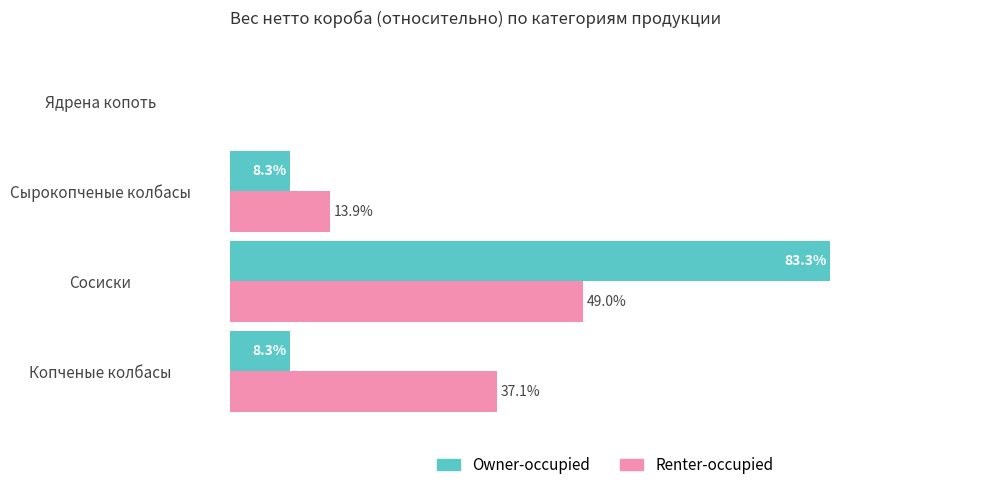

Is the value of Owner-occupied at Ядрена копоть greater than the value of Renter-occupied at Сосиски?

No